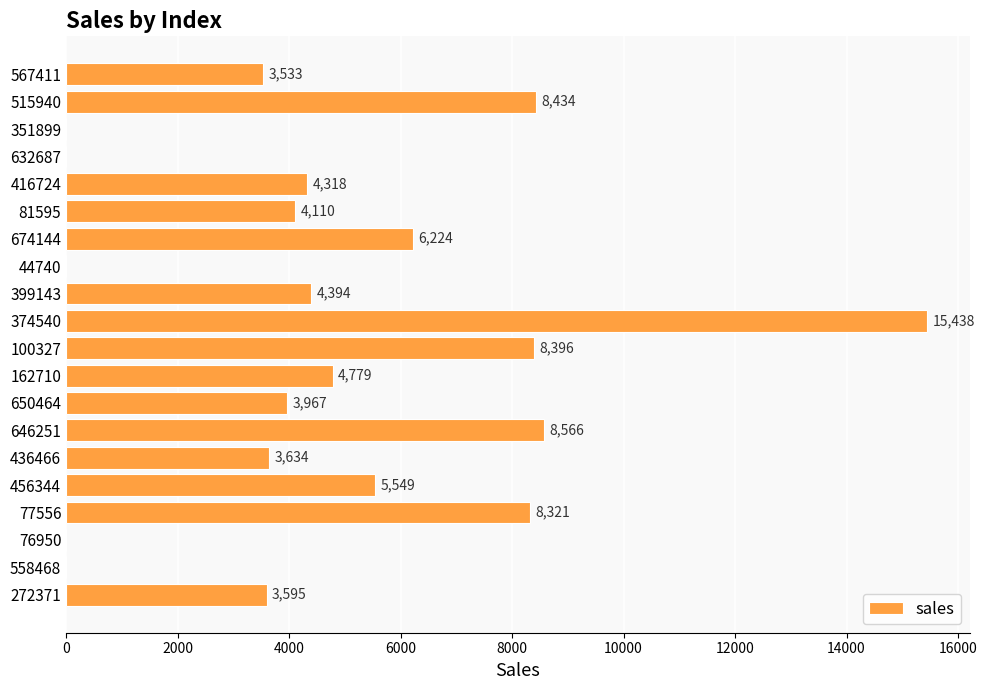

What is the sum of the values at 44740 and 650464?

3967